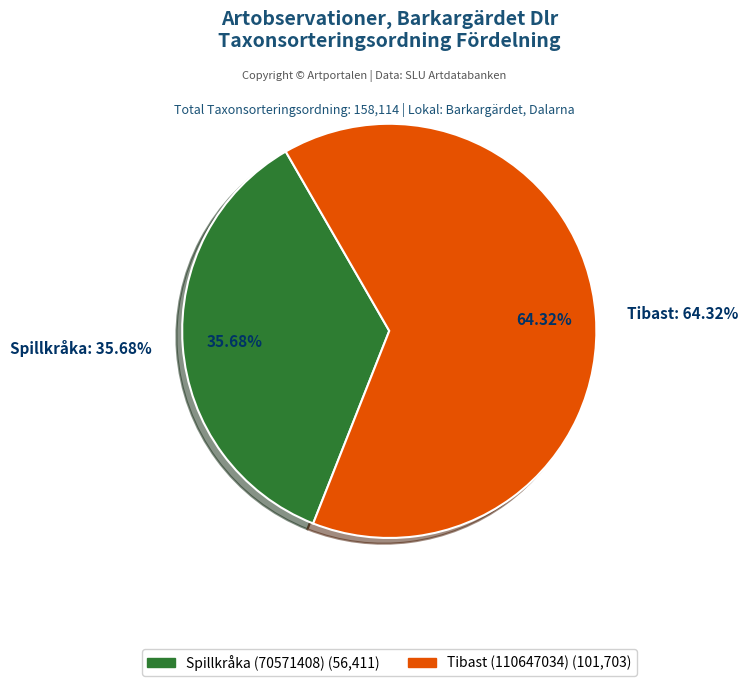

What portion of the pie excludes Spillkråka (70571408)?

64.3%